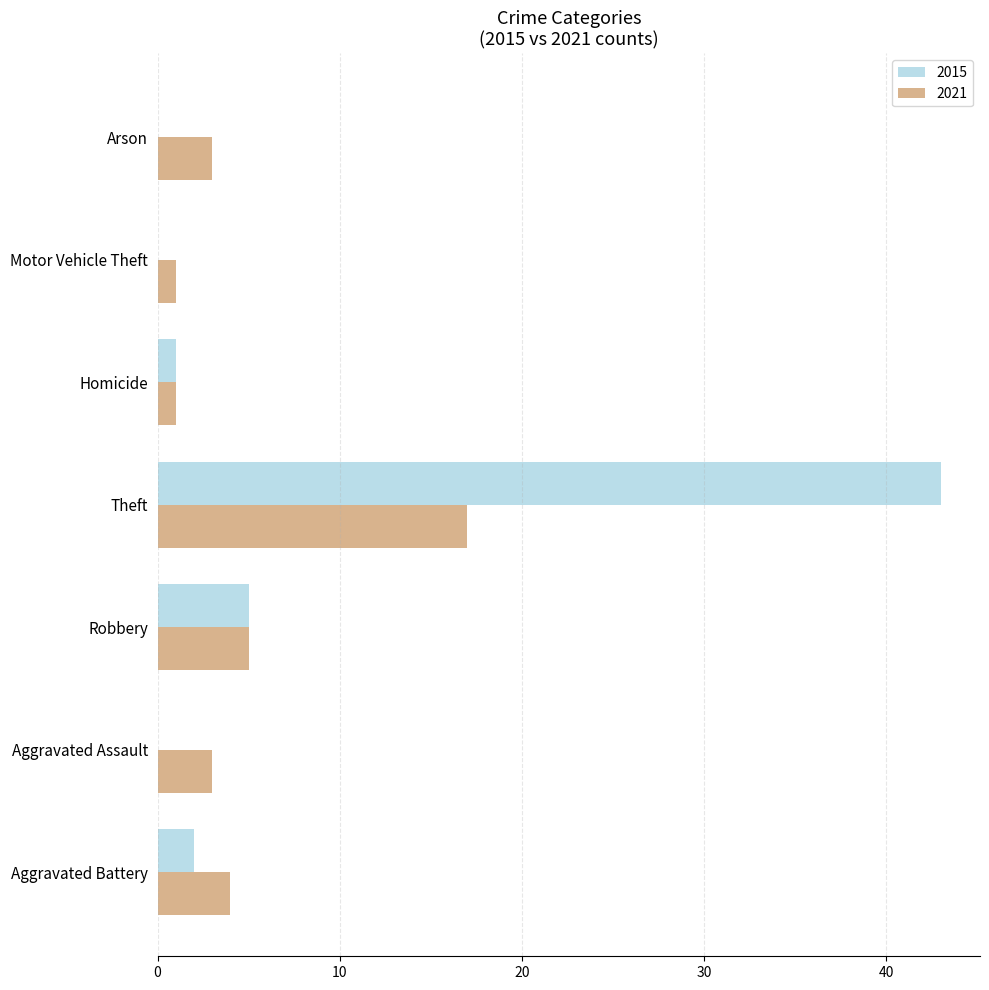

The value of 2021 at Homicide is 1. True or false?

True